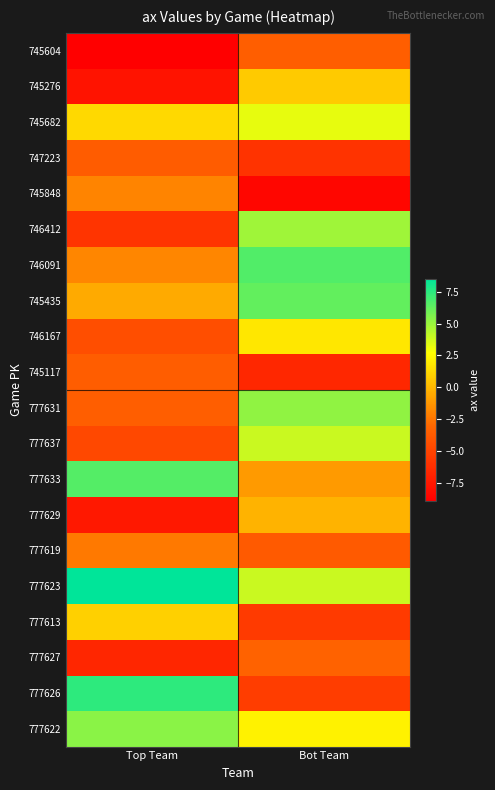

Reading left to right, list all the values displayed in this chart.

745604: Top Team=-8.9	Bot Team=-3.5
745276: Top Team=-7.8	Bot Team=0.7
745682: Top Team=1.2	Bot Team=3.2
747223: Top Team=-3.6	Bot Team=-5.9
745848: Top Team=-1.9	Bot Team=-8.5
746412: Top Team=-5.8	Bot Team=4.8
746091: Top Team=-1.8	Bot Team=6.6
745435: Top Team=-0.5	Bot Team=6.2
746167: Top Team=-4.4	Bot Team=1.8
745117: Top Team=-3.6	Bot Team=-6.6
777631: Top Team=-3.5	Bot Team=5.2
777637: Top Team=-4.7	Bot Team=4.0
777633: Top Team=6.5	Bot Team=-1.1
777629: Top Team=-7.5	Bot Team=-0.2
777619: Top Team=-2.3	Bot Team=-3.8
777623: Top Team=8.5	Bot Team=3.9
777613: Top Team=1.0	Bot Team=-5.5
777627: Top Team=-6.7	Bot Team=-3.3
777626: Top Team=7.5	Bot Team=-5.4
777622: Top Team=5.4	Bot Team=2.2